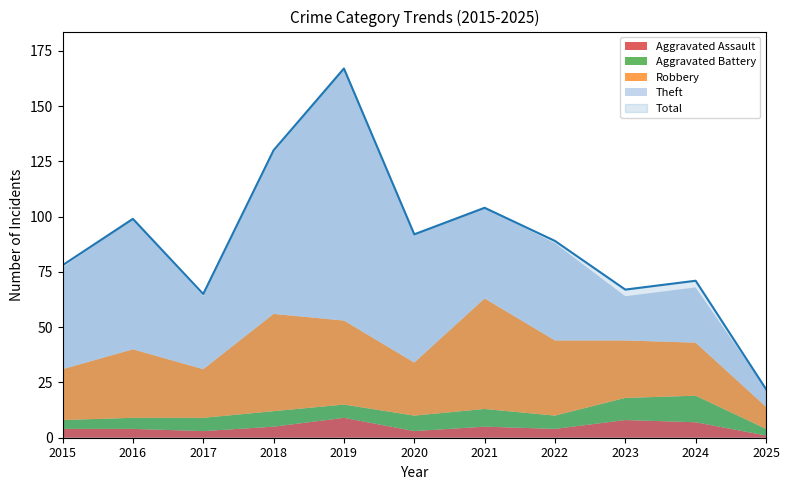

Is it true that Total equals 99 at 2016?

True